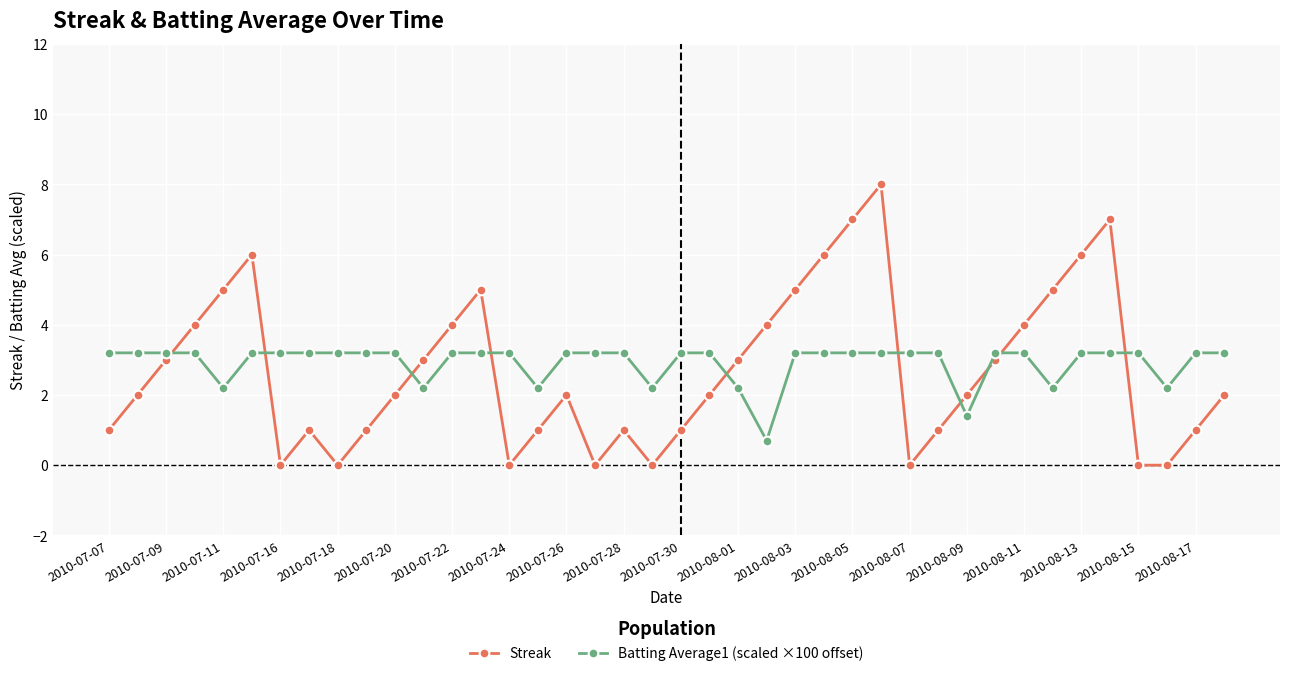

Rank the series by their maximum value, from highest to lowest.

Streak, Batting Average1 (scaled ×100 offset)